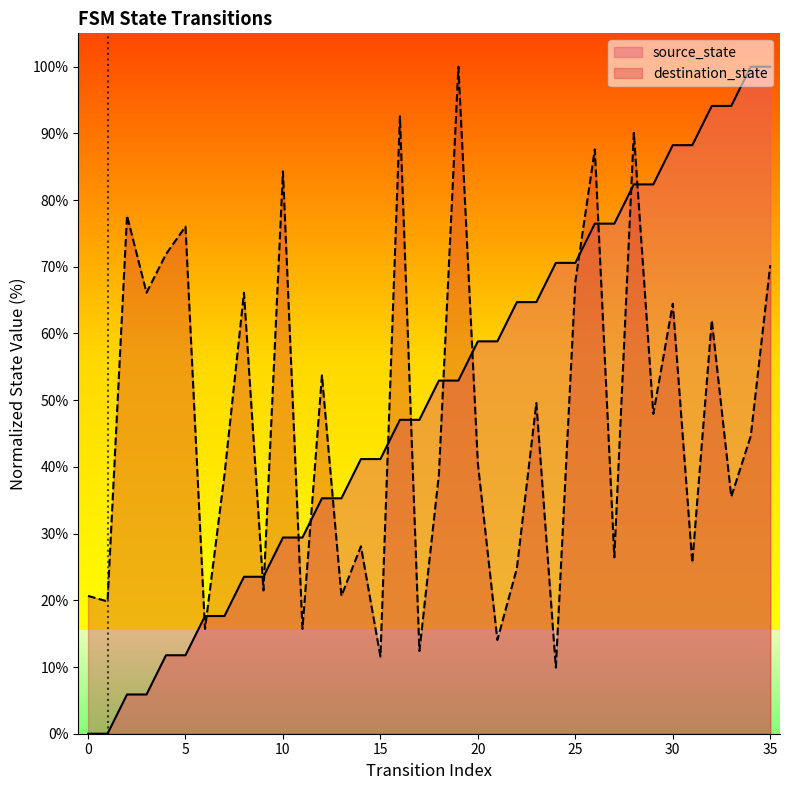

Reading left to right, list all the values displayed in this chart.

source_state: 0.0	0.0	5.9	5.9	11.8	11.8	17.6	17.6	23.5	23.5	29.4	29.4	35.3	35.3	41.2	41.2	47.1	47.1	52.9	52.9	58.8	58.8	64.7	64.7	70.6	70.6	76.5	76.5	82.4	82.4	88.2	88.2	94.1	94.1	100.0	100.0
destination_state: 20.7	19.8	77.7	66.1	71.9	76.0	15.7	38.8	66.1	21.5	84.3	15.7	53.7	20.7	28.1	11.6	92.6	12.4	38.8	100.0	40.5	14.0	24.8	49.6	9.9	67.8	87.6	26.4	90.1	47.9	64.5	25.6	62.0	35.5	44.6	70.2